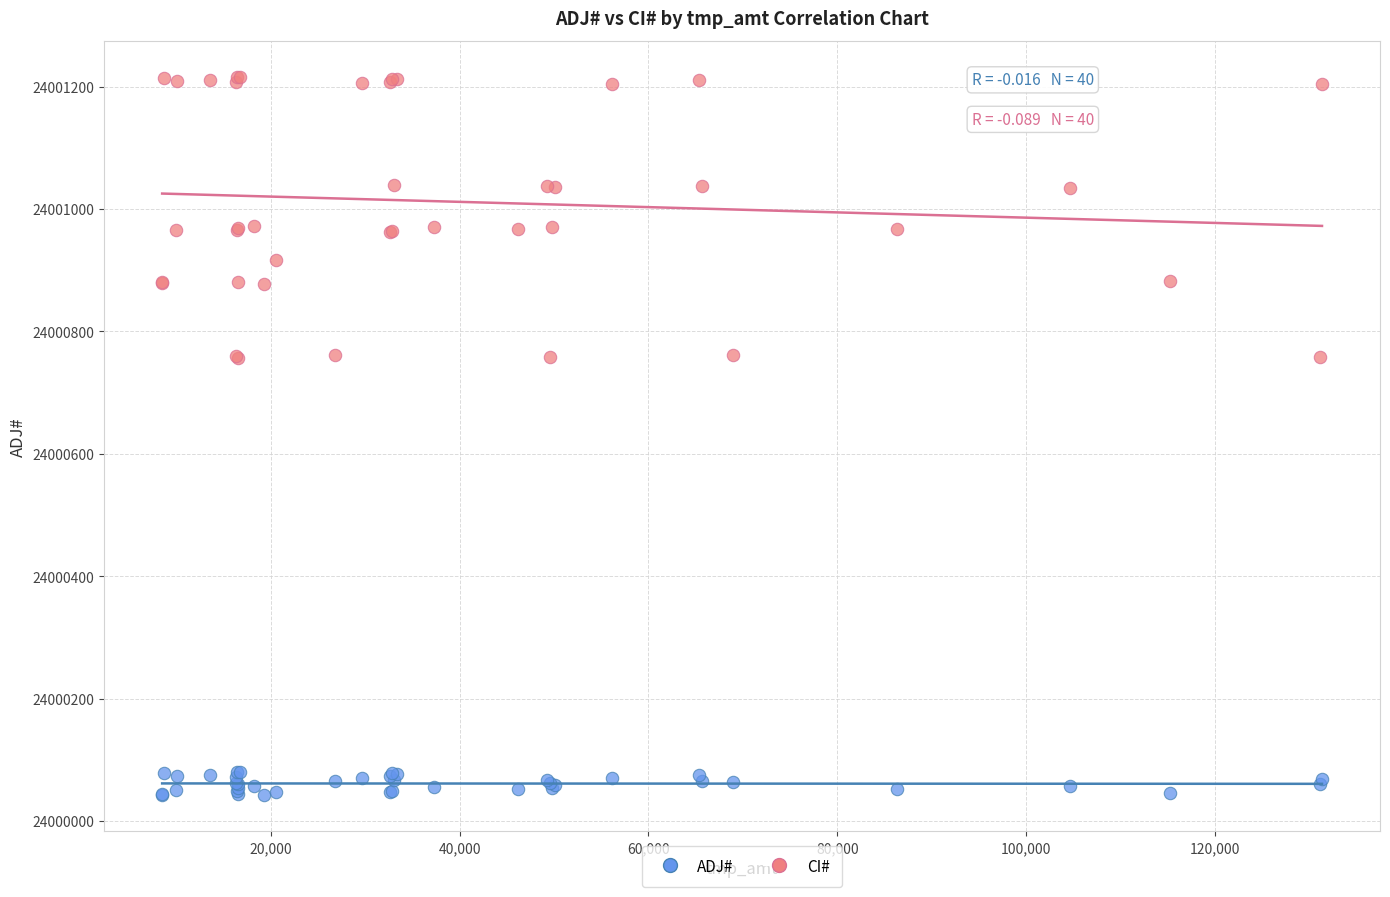

Which series contains the lowest Y value?

ADJ#